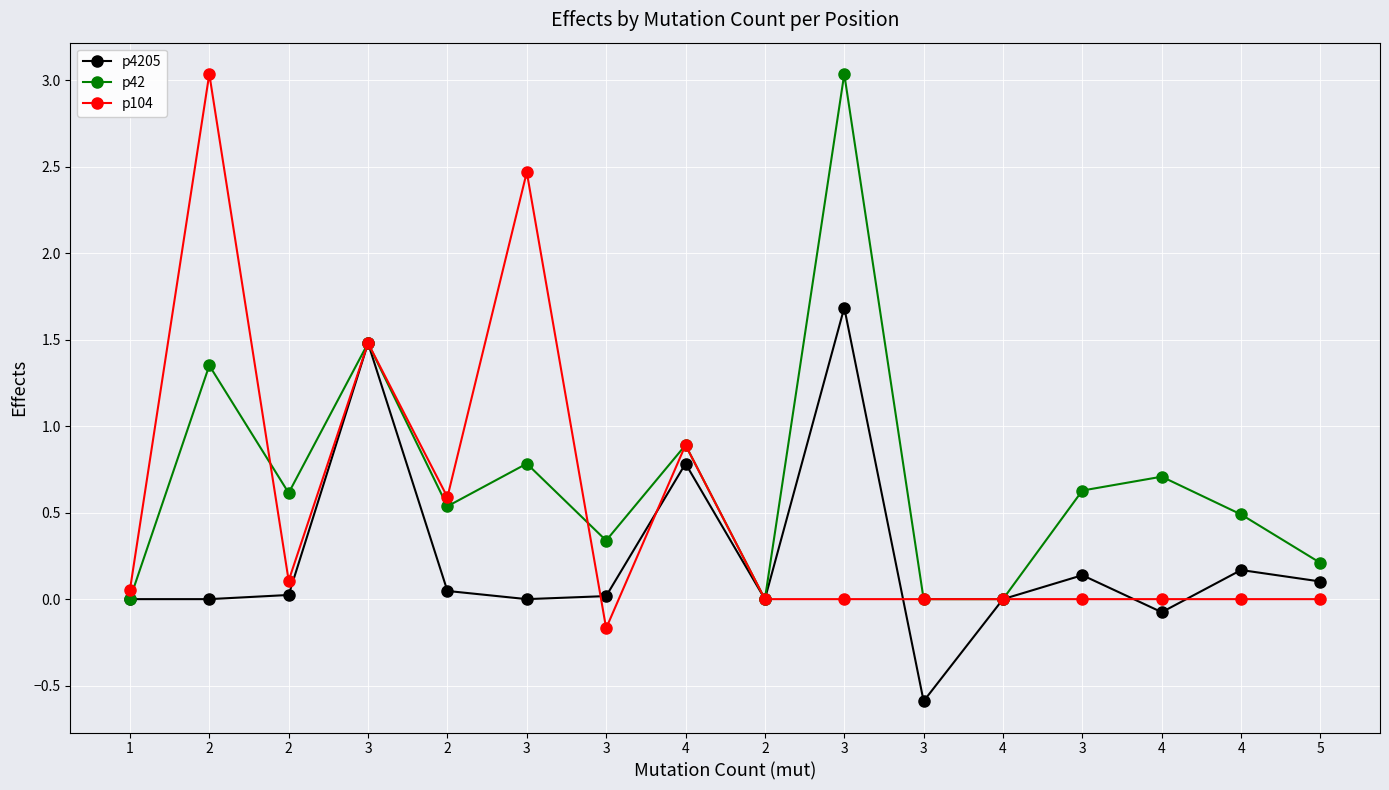

Reading left to right, extract all data points from this chart.

p4205: 0.0	0.0	0.0	1.5	0.0	0.0	0.0	0.8	0.0	1.7	-0.6	0.0	0.1	-0.1	0.2	0.1
p42: 0.0	1.4	0.6	1.5	0.5	0.8	0.3	0.9	0.0	3.0	0.0	0.0	0.6	0.7	0.5	0.2
p104: 0.1	3.0	0.1	1.5	0.6	2.5	-0.2	0.9	0.0	0.0	0.0	0.0	0.0	0.0	0.0	0.0